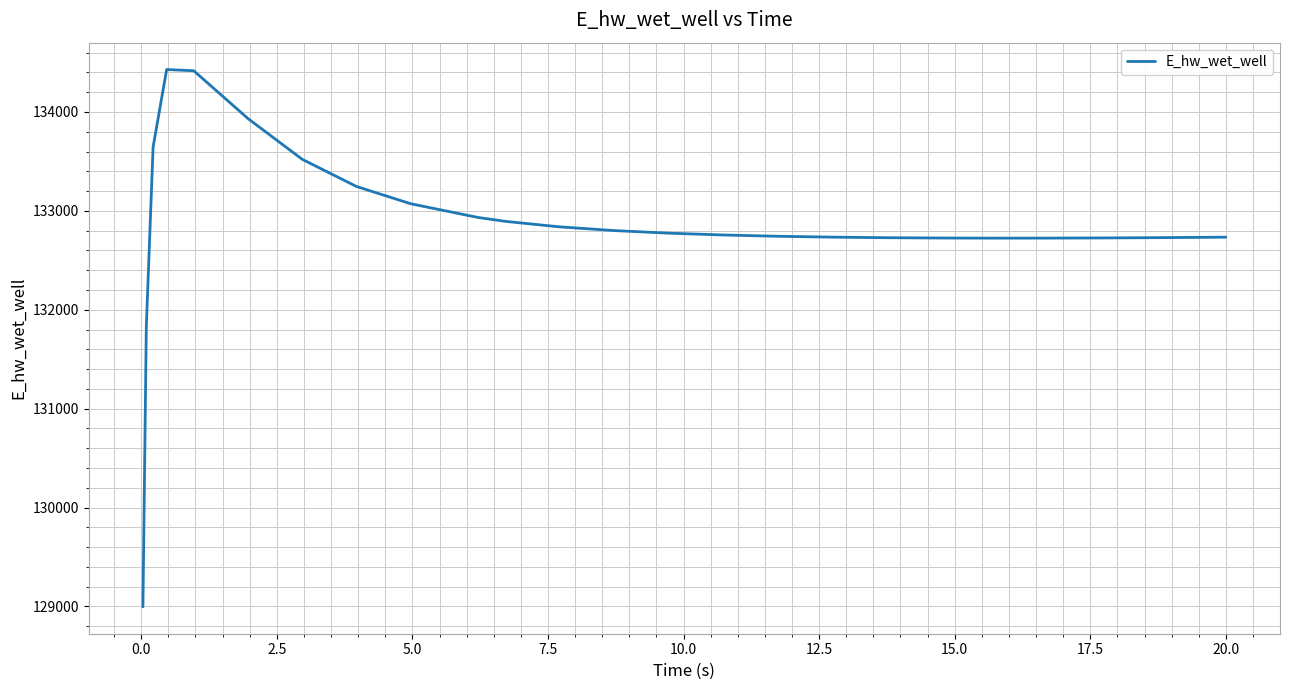

What is the difference between the maximum and minimum values?

5432.8